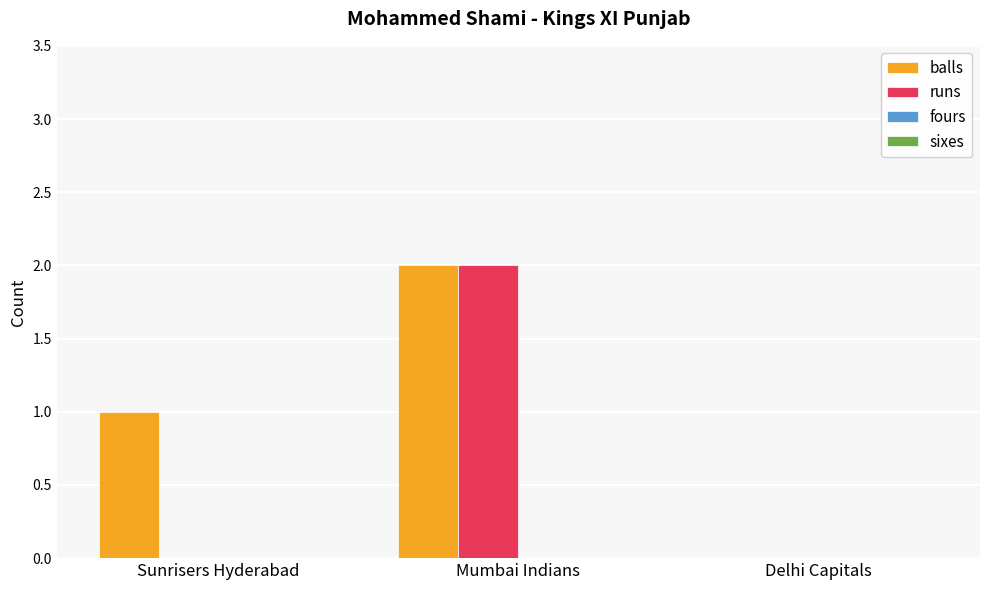

Between Sunrisers Hyderabad and Mumbai Indians, which series saw the biggest shift?

runs